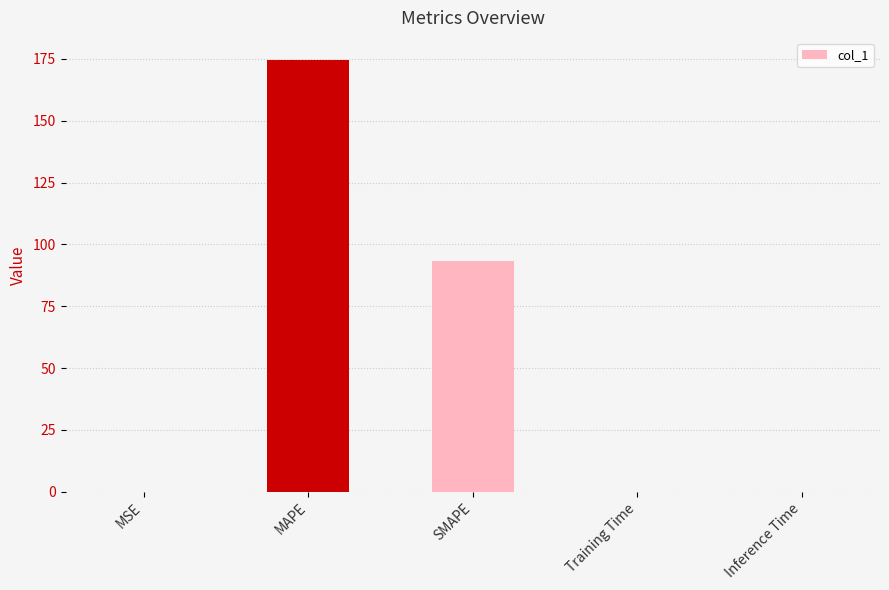

What is the greatest value displayed?

174.7